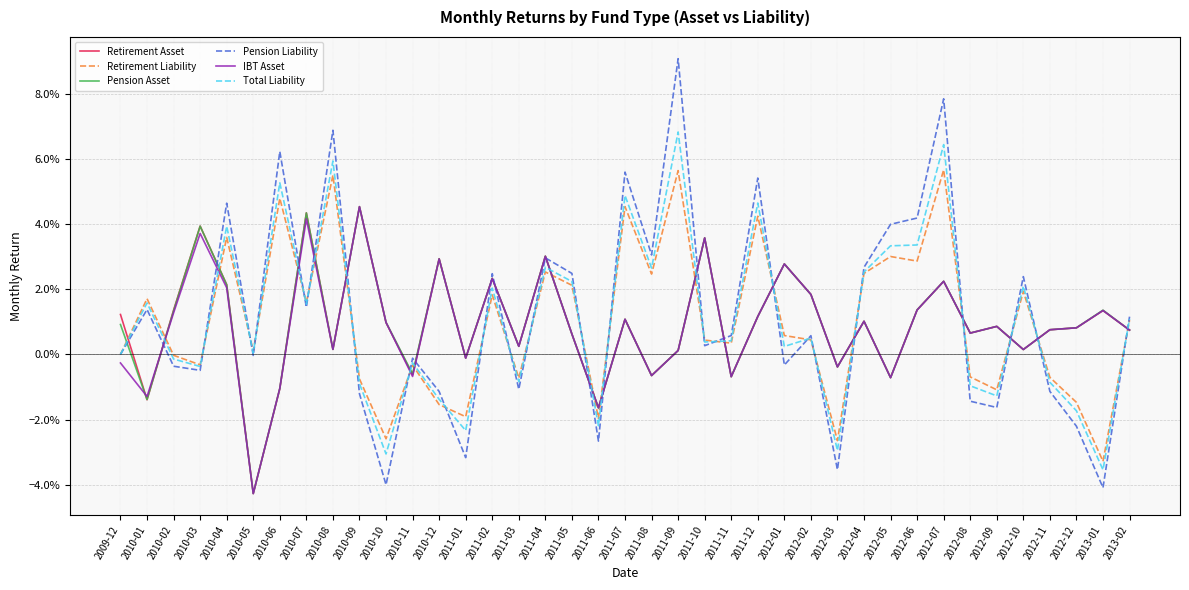

True or false: Retirement Asset has a value of 0.0 at 2011-09.

False